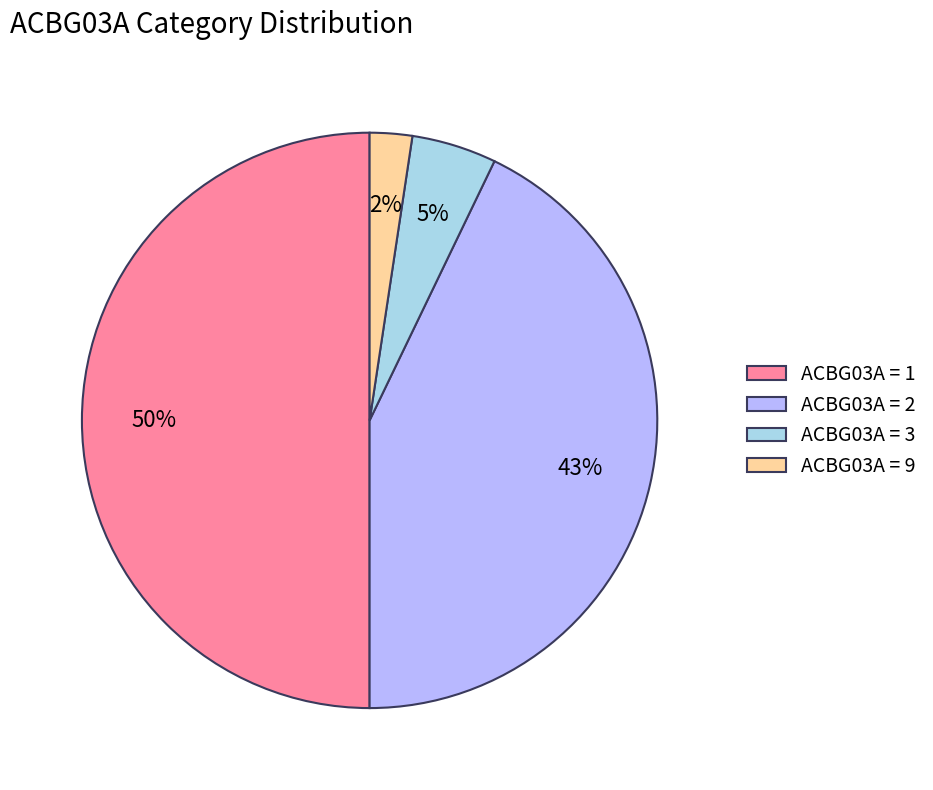

Rank the categories by value from highest to lowest.

ACBG03A = 1, ACBG03A = 2, ACBG03A = 3, ACBG03A = 9